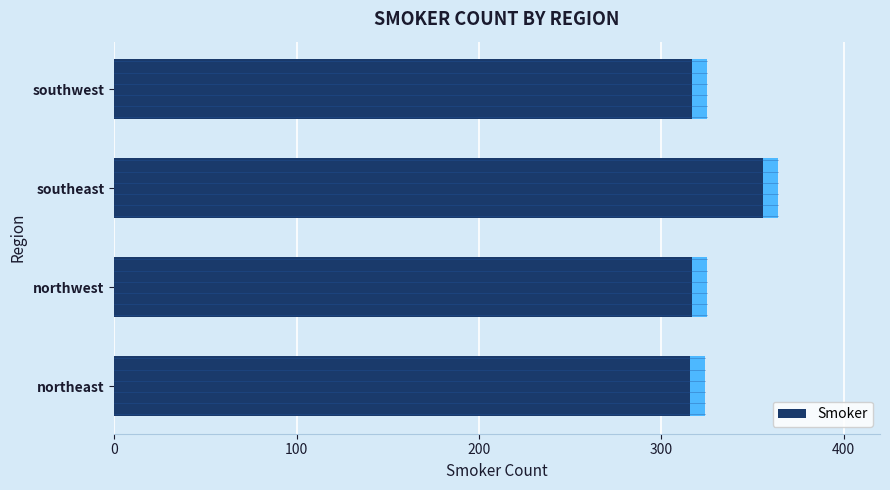

What is the sum of all values?

1338